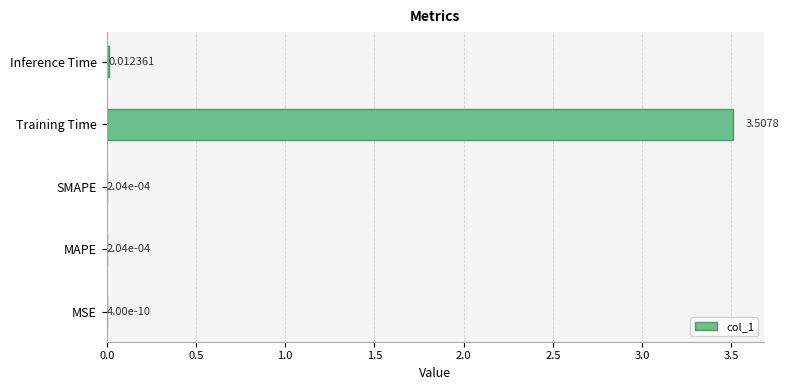

At which category does the chart reach its peak across all series?

Training Time